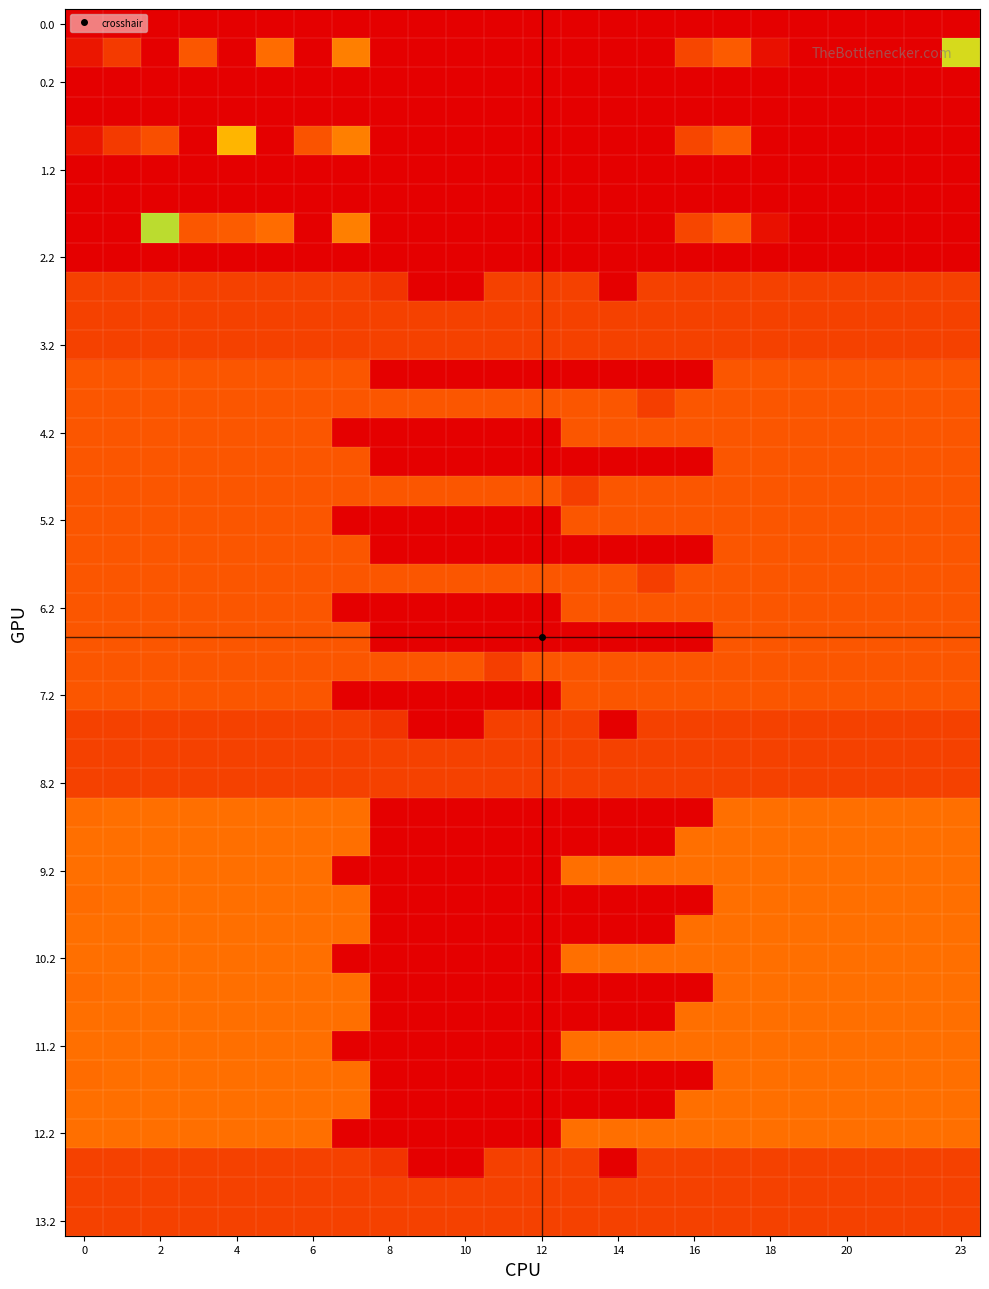

Reading left to right, transcribe all the data shown in this chart.

0.1: 384.6	361.1	0.0	342.7	0.0	329.5	0.0	81.6	0.0	0.0	0.0	0.0	0.0	0.0	0.0	0.0	353.7	340.1	388.5	0.0	0.0	400.0	400.0	144.5
1.1: 384.6	361.1	347.9	0.0	112.7	0.0	345.2	81.6	0.0	0.0	0.0	0.0	0.0	0.0	0.0	0.0	353.7	340.1	0.0	0.0	400.0	400.0	0.0	399.4
2.1: 0.0	0.0	150.8	342.7	339.6	329.5	0.0	81.6	0.0	0.0	0.0	0.0	0.0	0.0	0.0	0.0	353.7	340.1	388.5	399.7	400.0	0.0	400.0	0.0
3.0: 43.0	43.0	43.0	43.0	43.0	43.0	43.0	43.0	35.0	0.0	0.0	43.0	43.0	43.0	0.3	43.0	42.3	43.0	43.0	43.0	43.0	43.0	43.0	43.0
4.0: 57.0	57.0	57.0	57.0	57.0	57.0	57.0	57.0	0.0	0.0	0.0	0.0	0.0	0.0	0.0	0.0	0.0	57.0	57.0	57.0	57.0	57.0	57.0	57.0
4.1: 57.0	57.0	57.0	57.0	57.0	57.0	57.0	57.0	57.0	57.0	57.0	57.0	57.0	57.0	57.0	41.0	57.0	57.0	57.0	57.0	57.0	57.0	57.0	57.0
4.2: 57.0	57.0	57.0	57.0	57.0	57.0	57.0	-0.0	0.0	0.0	0.0	0.0	0.0	57.0	57.0	57.0	57.0	57.0	57.0	57.0	57.0	57.0	57.0	57.0
5.0: 57.0	57.0	57.0	57.0	57.0	57.0	57.0	57.0	0.0	0.0	0.0	0.0	0.0	0.0	0.0	0.0	0.0	57.0	57.0	57.0	57.0	57.0	57.0	57.0
5.1: 57.0	57.0	57.0	57.0	57.0	57.0	57.0	57.0	57.0	57.0	57.0	57.0	57.0	41.0	57.0	57.0	57.0	57.0	57.0	57.0	57.0	57.0	57.0	57.0
5.2: 57.0	57.0	57.0	57.0	57.0	57.0	57.0	0.0	0.0	0.0	0.0	0.0	0.0	57.0	57.0	57.0	57.0	57.0	57.0	57.0	57.0	57.0	57.0	57.0
6.0: 57.0	57.0	57.0	57.0	57.0	57.0	57.0	57.0	0.0	0.0	0.0	0.0	0.0	0.0	0.0	0.0	0.0	57.0	57.0	57.0	57.0	57.0	57.0	57.0
6.1: 57.0	57.0	57.0	57.0	57.0	57.0	57.0	57.0	57.0	57.0	57.0	57.0	57.0	57.0	57.0	41.0	57.0	57.0	57.0	57.0	57.0	57.0	57.0	57.0
6.2: 57.0	57.0	57.0	57.0	57.0	57.0	57.0	0.0	0.0	0.0	0.0	0.0	0.0	57.0	57.0	57.0	57.0	57.0	57.0	57.0	57.0	57.0	57.0	57.0
7.0: 57.0	57.0	57.0	57.0	57.0	57.0	57.0	57.0	0.0	0.0	0.0	0.0	0.0	0.0	0.0	0.0	0.0	57.0	57.0	57.0	57.0	57.0	57.0	57.0
7.1: 57.0	57.0	57.0	57.0	57.0	57.0	57.0	57.0	57.0	57.0	57.0	41.0	57.0	57.0	57.0	57.0	57.0	57.0	57.0	57.0	57.0	57.0	57.0	57.0
7.2: 57.0	57.0	57.0	57.0	57.0	57.0	57.0	0.0	0.0	0.0	0.0	0.0	0.0	57.0	57.0	57.0	57.0	57.0	57.0	57.0	57.0	57.0	57.0	57.0
8.0: 43.0	43.0	43.0	43.0	43.0	43.0	43.0	43.0	35.0	0.0	0.0	42.3	43.0	43.0	0.3	43.0	43.0	43.0	43.0	43.0	43.0	43.0	43.0	43.0
9.0: 70.3	72.0	72.0	72.0	72.0	72.0	72.0	72.0	0.0	0.0	0.0	0.0	0.0	0.0	0.0	0.0	0.0	72.0	72.0	72.0	72.0	72.0	72.0	72.0
9.1: 72.0	72.0	72.0	72.0	72.0	72.0	72.0	72.0	0.0	0.0	0.0	0.0	0.0	0.0	0.0	0.0	72.0	72.0	72.0	72.0	72.0	72.0	72.0	72.0
9.2: 72.0	72.0	72.0	72.0	72.0	72.0	72.0	0.0	0.0	0.0	0.0	0.0	0.0	72.0	72.0	72.0	72.0	72.0	72.0	72.0	72.0	72.0	72.0	72.0
10.0: 70.3	72.0	72.0	72.0	72.0	72.0	72.0	72.0	0.0	0.0	0.0	0.0	0.0	0.0	0.0	0.0	0.0	72.0	72.0	72.0	72.0	72.0	72.0	72.0
10.1: 72.0	72.0	72.0	72.0	72.0	72.0	72.0	72.0	0.0	0.0	0.0	0.0	0.0	0.0	0.0	0.0	72.0	72.0	72.0	72.0	72.0	72.0	72.0	72.0
10.2: 72.0	72.0	72.0	72.0	72.0	72.0	72.0	0.0	0.0	0.0	0.0	0.0	0.0	72.0	72.0	72.0	72.0	72.0	72.0	72.0	72.0	72.0	72.0	72.0
11.0: 70.3	72.0	72.0	72.0	72.0	72.0	72.0	72.0	0.0	0.0	0.0	0.0	0.0	0.0	0.0	0.0	0.0	72.0	72.0	72.0	72.0	72.0	72.0	72.0
11.1: 72.0	72.0	72.0	72.0	72.0	72.0	72.0	72.0	0.0	0.0	0.0	0.0	0.0	0.0	0.0	0.0	72.0	72.0	72.0	72.0	72.0	72.0	72.0	72.0
11.2: 72.0	72.0	72.0	72.0	72.0	72.0	72.0	0.0	0.0	0.0	0.0	0.0	0.0	72.0	72.0	72.0	72.0	72.0	72.0	72.0	72.0	72.0	72.0	72.0
12.0: 70.3	72.0	72.0	72.0	72.0	72.0	72.0	72.0	0.0	0.0	0.0	0.0	0.0	0.0	0.0	0.0	0.0	72.0	72.0	72.0	72.0	72.0	72.0	72.0
12.1: 72.0	72.0	72.0	72.0	72.0	72.0	72.0	72.0	0.0	0.0	0.0	0.0	0.0	0.0	0.0	0.0	72.0	72.0	72.0	72.0	72.0	72.0	72.0	72.0
12.2: 72.0	72.0	72.0	72.0	72.0	72.0	72.0	0.0	0.0	0.0	0.0	0.0	0.0	72.0	72.0	72.0	72.0	72.0	72.0	72.0	72.0	72.0	72.0	72.0
13.0: 43.0	43.0	43.0	43.0	43.0	43.0	43.0	43.0	35.0	0.0	0.0	42.3	43.0	43.0	0.3	43.0	43.0	43.0	43.0	43.0	43.0	43.0	43.0	43.0